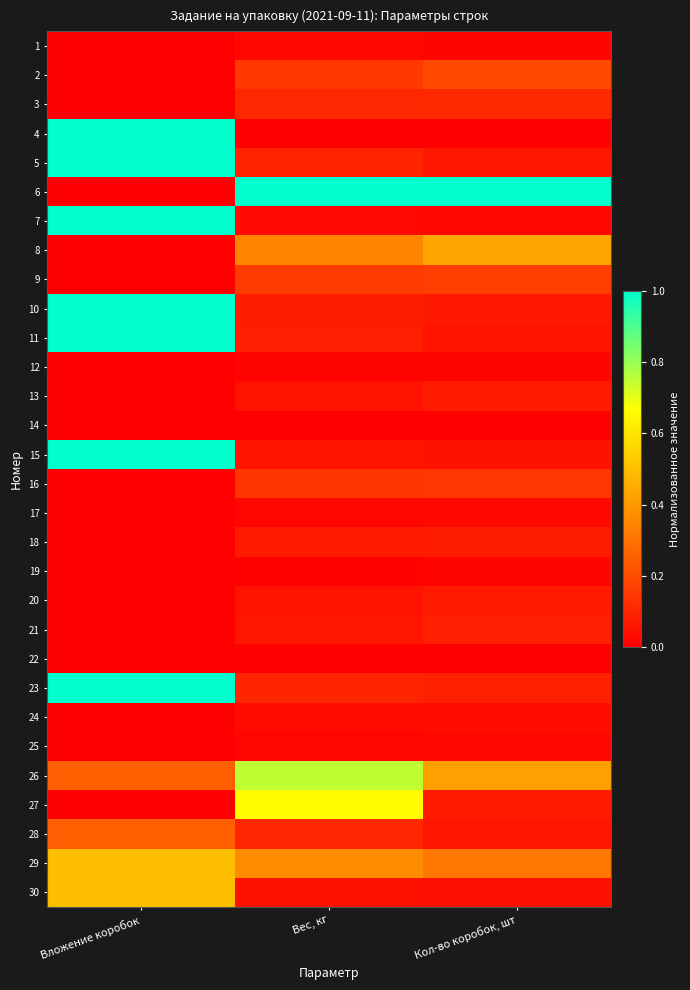

Reading left to right, extract all data points from this chart.

1: Вложение коробок=0.0	Вес, кг=0.0	Кол-во коробок, шт=0.0
2: Вложение коробок=0.0	Вес, кг=0.1	Кол-во коробок, шт=0.2
3: Вложение коробок=0.0	Вес, кг=0.1	Кол-во коробок, шт=0.1
4: Вложение коробок=1.0	Вес, кг=0.0	Кол-во коробок, шт=0.0
5: Вложение коробок=1.0	Вес, кг=0.1	Кол-во коробок, шт=0.1
6: Вложение коробок=0.0	Вес, кг=1.0	Кол-во коробок, шт=1.0
7: Вложение коробок=1.0	Вес, кг=0.0	Кол-во коробок, шт=0.0
8: Вложение коробок=0.0	Вес, кг=0.3	Кол-во коробок, шт=0.4
9: Вложение коробок=0.0	Вес, кг=0.2	Кол-во коробок, шт=0.2
10: Вложение коробок=1.0	Вес, кг=0.1	Кол-во коробок, шт=0.1
11: Вложение коробок=1.0	Вес, кг=0.1	Кол-во коробок, шт=0.1
12: Вложение коробок=0.0	Вес, кг=0.0	Кол-во коробок, шт=0.0
13: Вложение коробок=0.0	Вес, кг=0.1	Кол-во коробок, шт=0.1
14: Вложение коробок=0.0	Вес, кг=0.0	Кол-во коробок, шт=0.0
15: Вложение коробок=1.0	Вес, кг=0.1	Кол-во коробок, шт=0.0
16: Вложение коробок=0.0	Вес, кг=0.1	Кол-во коробок, шт=0.1
17: Вложение коробок=0.0	Вес, кг=0.0	Кол-во коробок, шт=0.0
18: Вложение коробок=0.0	Вес, кг=0.1	Кол-во коробок, шт=0.1
19: Вложение коробок=0.0	Вес, кг=0.0	Кол-во коробок, шт=0.0
20: Вложение коробок=0.0	Вес, кг=0.1	Кол-во коробок, шт=0.1
21: Вложение коробок=0.0	Вес, кг=0.1	Кол-во коробок, шт=0.1
22: Вложение коробок=0.0	Вес, кг=0.0	Кол-во коробок, шт=0.0
23: Вложение коробок=1.0	Вес, кг=0.1	Кол-во коробок, шт=0.1
24: Вложение коробок=0.0	Вес, кг=0.0	Кол-во коробок, шт=0.0
25: Вложение коробок=0.0	Вес, кг=0.0	Кол-во коробок, шт=0.0
26: Вложение коробок=0.2	Вес, кг=0.7	Кол-во коробок, шт=0.4
27: Вложение коробок=0.0	Вес, кг=0.7	Кол-во коробок, шт=0.1
28: Вложение коробок=0.2	Вес, кг=0.1	Кол-во коробок, шт=0.1
29: Вложение коробок=0.5	Вес, кг=0.4	Кол-во коробок, шт=0.3
30: Вложение коробок=0.5	Вес, кг=0.0	Кол-во коробок, шт=0.0